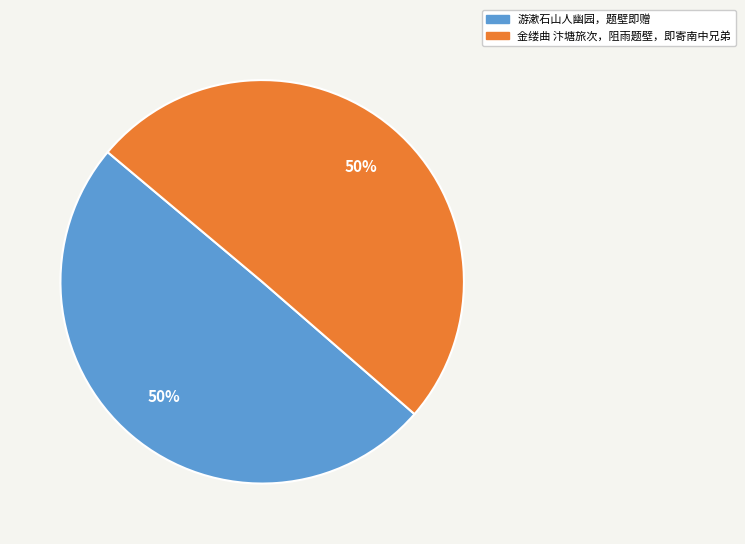

To the nearest percent, what percentage of the pie is 游漱石山人幽园，题壁即赠?

50%